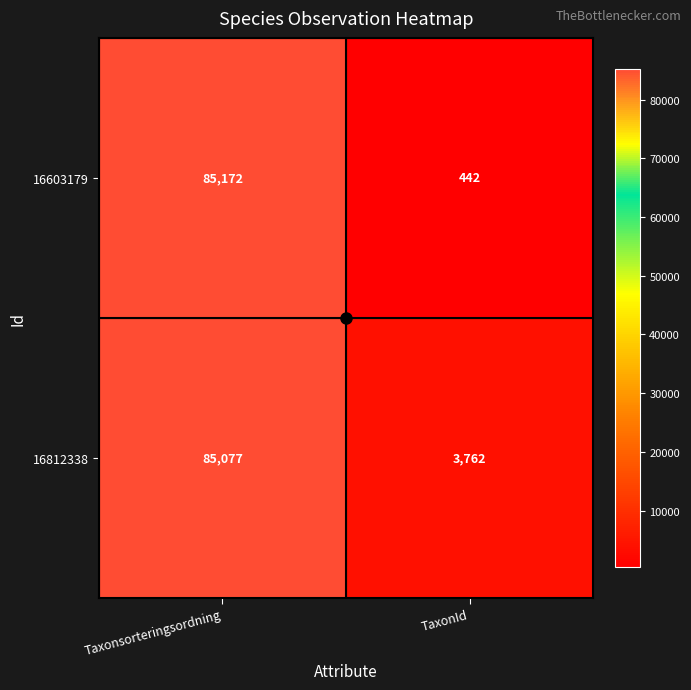

What is the difference between the maximum and minimum values in the 16603179 series?

84730